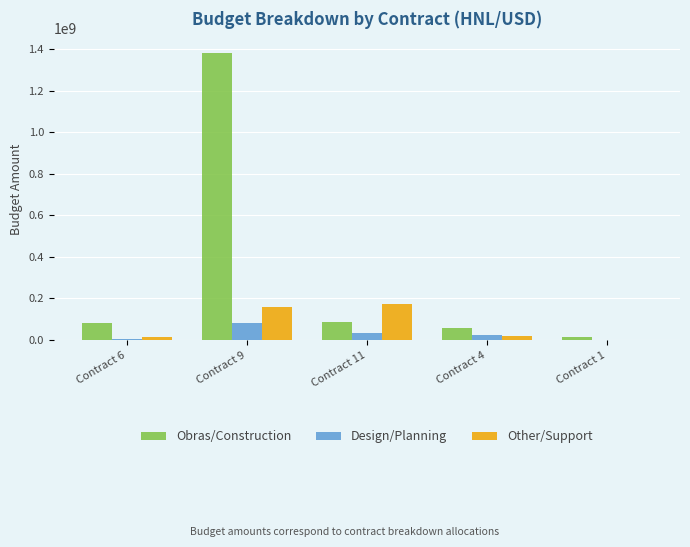

At which category does the chart reach its peak across all series?

Contract 9